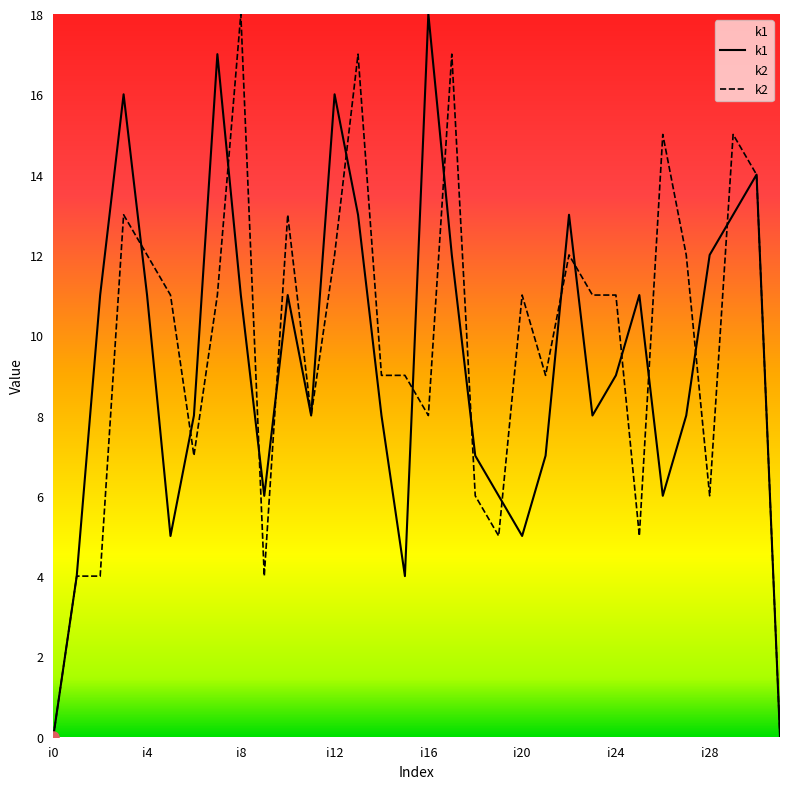

The value of k2 at 14 is 12. True or false?

False